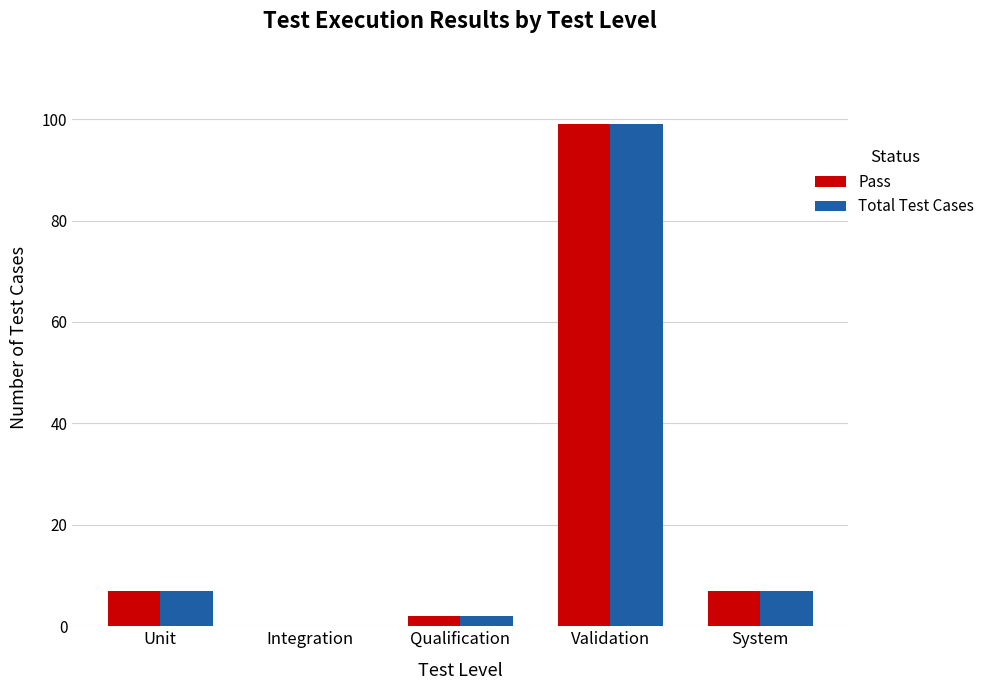

What is the approximate value of Total Test Cases at Validation?

99